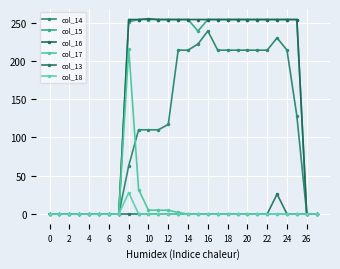

True or false: col_14 and col_16 cross at least once.

False